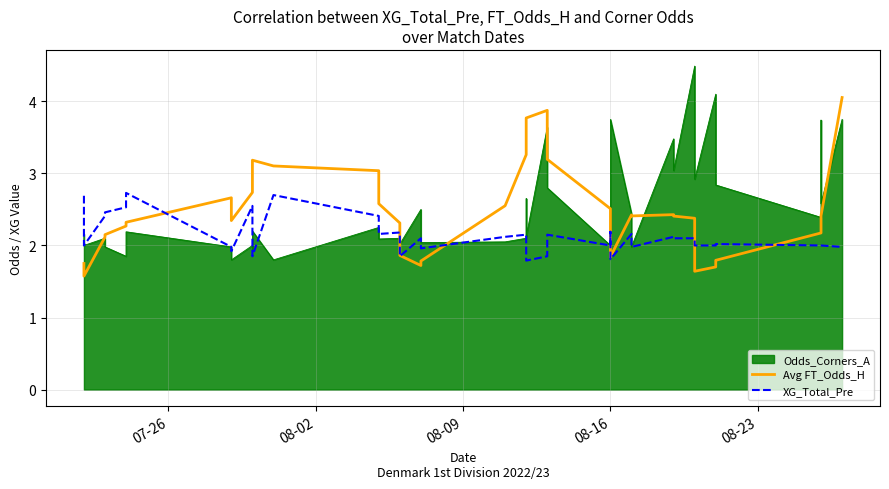

What is the sum of all Avg FT_Odds_H values?

99.0